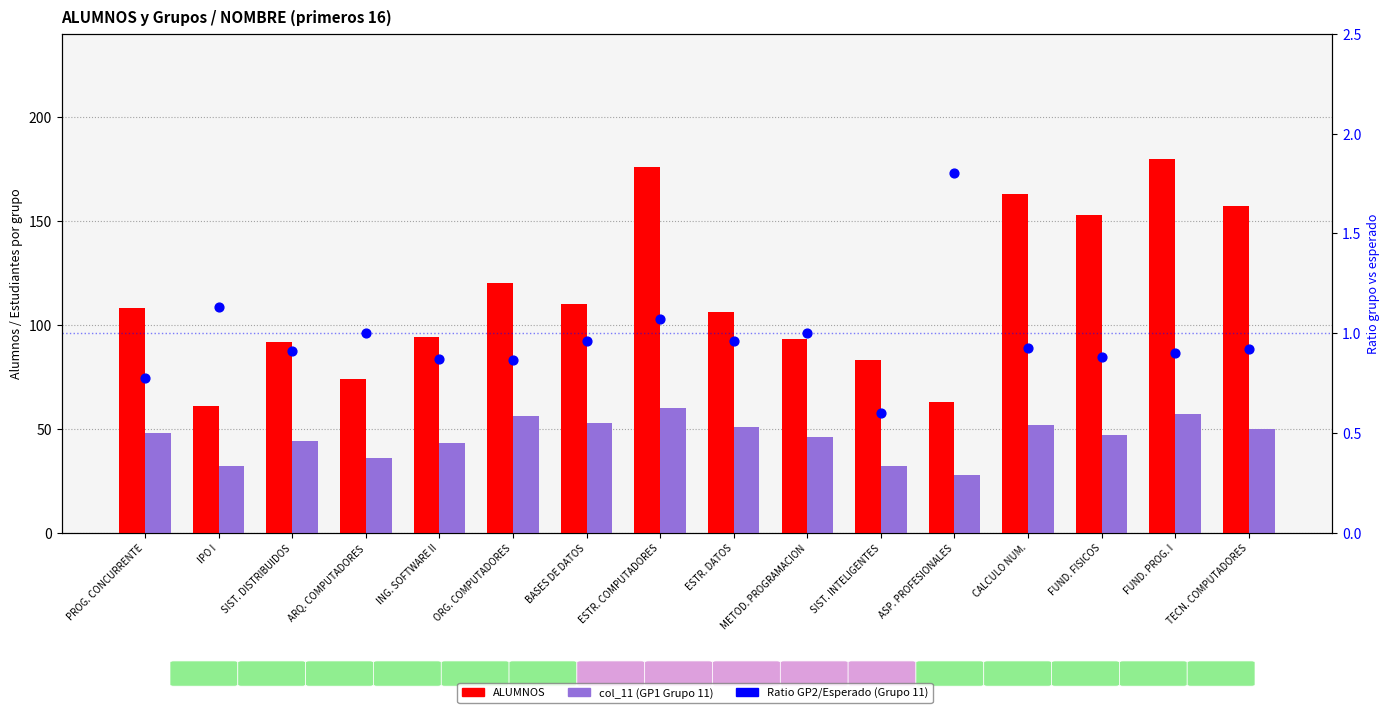

What are all the series names shown in the legend?

ALUMNOS, col_11 (GP1 Grupo 11), Ratio GP2/Esperado (Grupo 11)